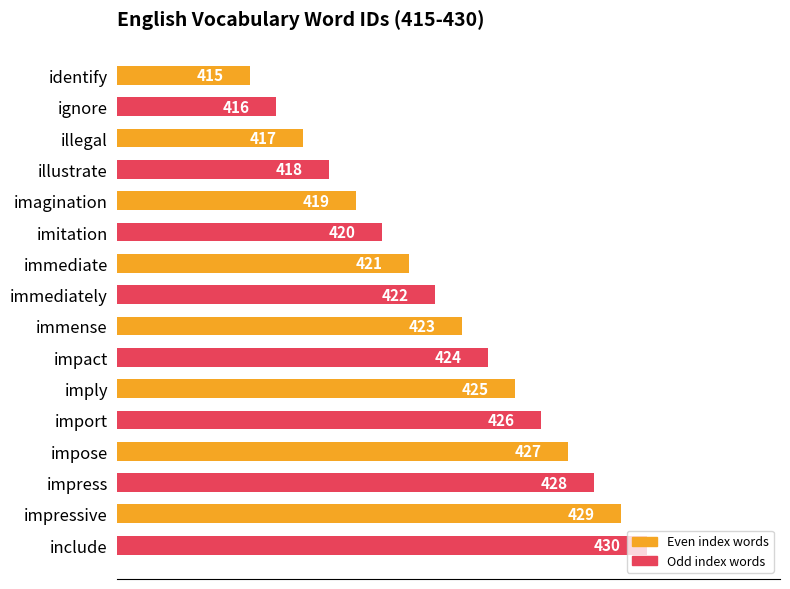

List the labels in order of value, smallest first.

identify, ignore, illegal, illustrate, imagination, imitation, immediate, immediately, immense, impact, imply, import, impose, impress, impressive, include